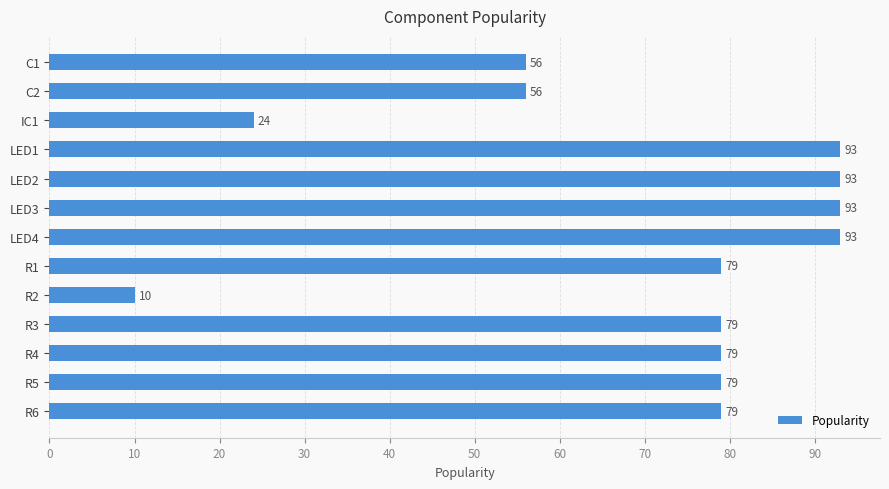

What is the change in value from R2 to R3?

+69